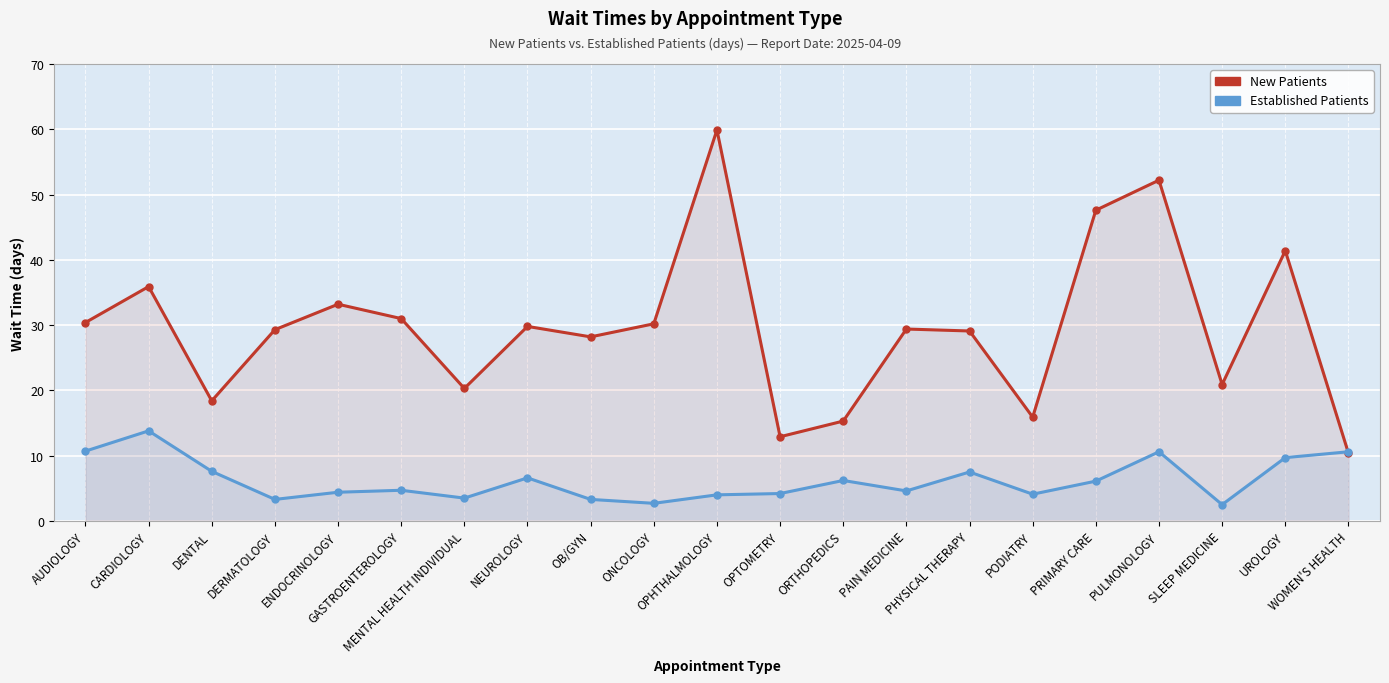

What is the difference between the maximum and minimum values in the New Patients series?

49.5